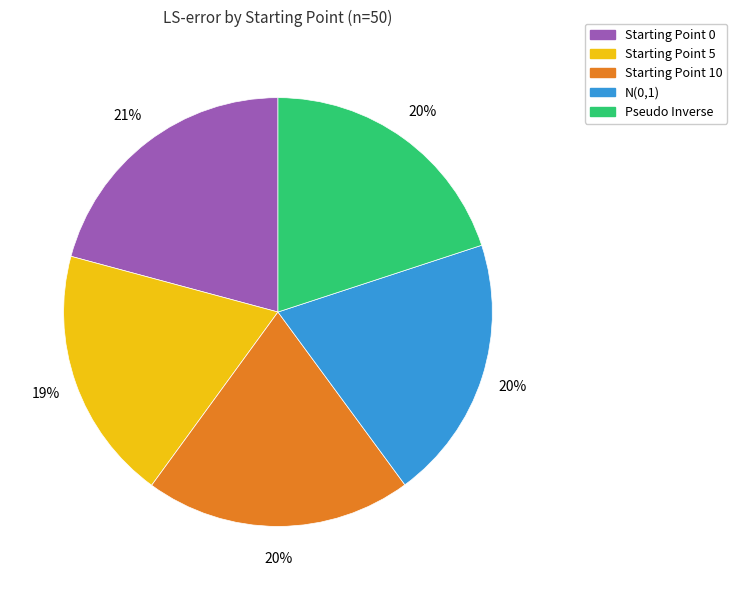

Do Pseudo Inverse and Starting Point 10 together represent more than half of the pie?

No